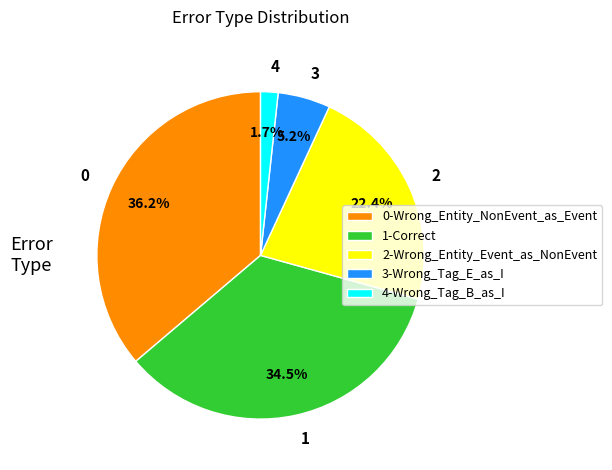

Combined, what portion of the pie is 2 and 4?

24.1%